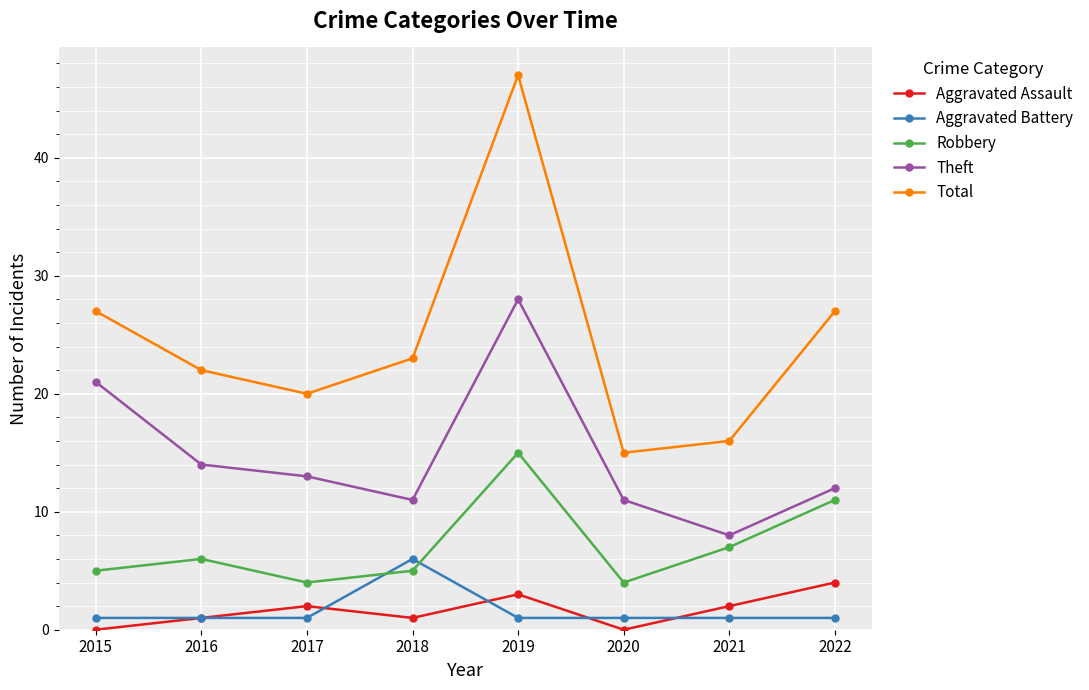

Is this an area chart (filled region under the line)?

No